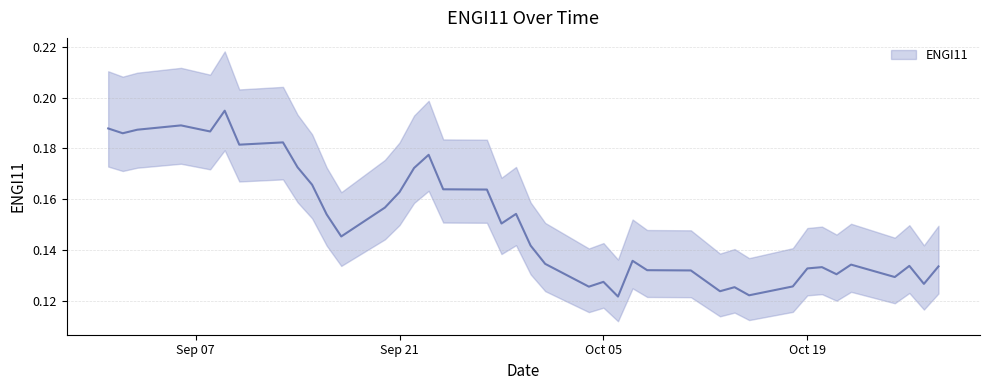

At which category does the chart reach its peak across all series?

2021-09-09